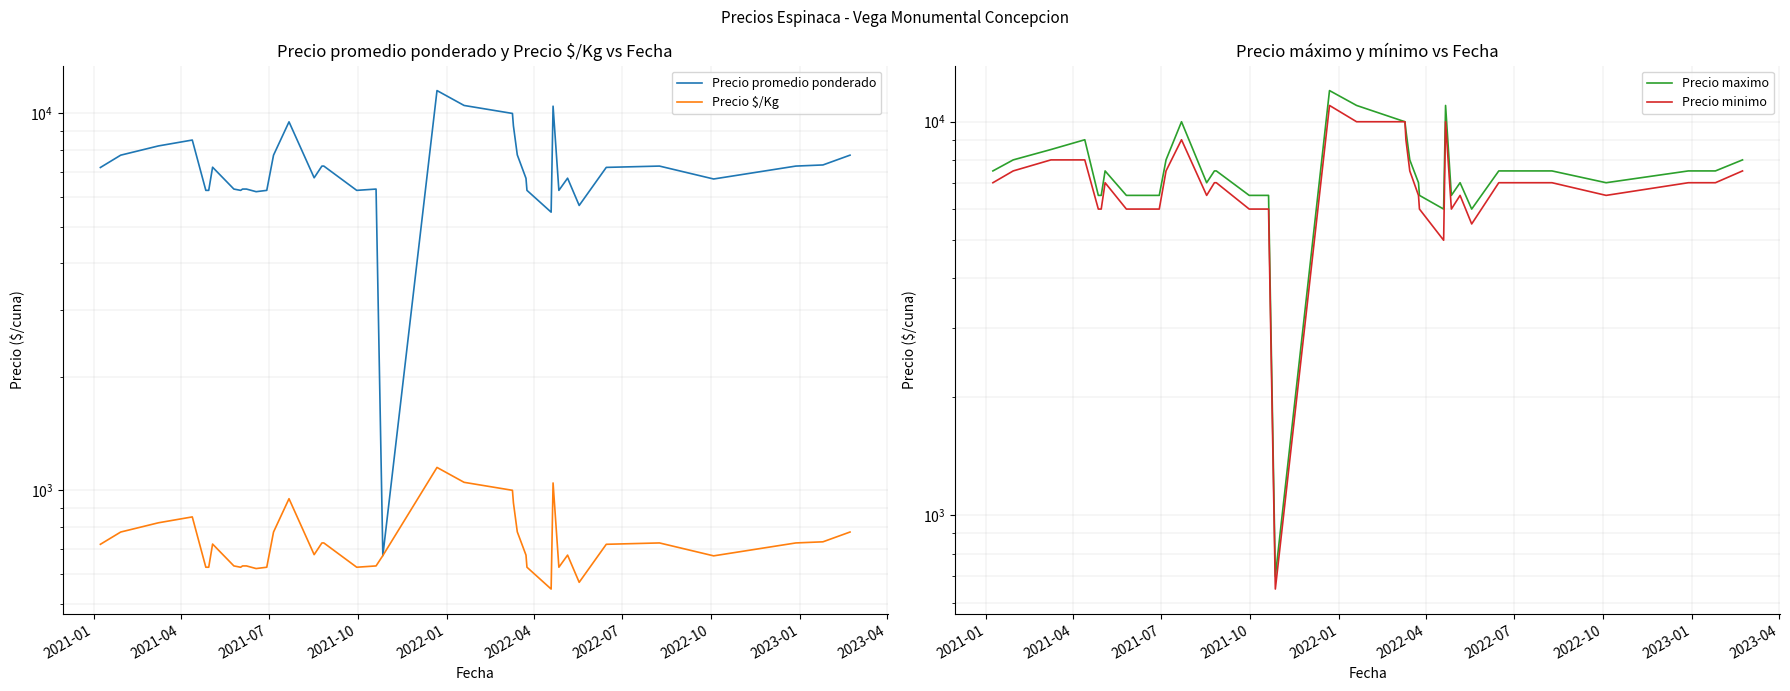

Count the number of data series in this chart.

4